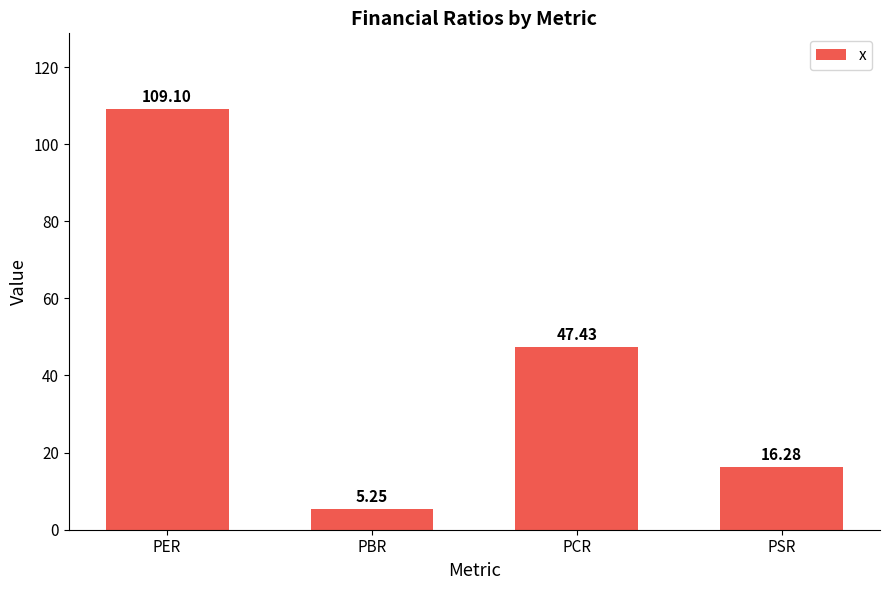

Approximately how many times larger is the value at PSR compared to PBR?

3.1